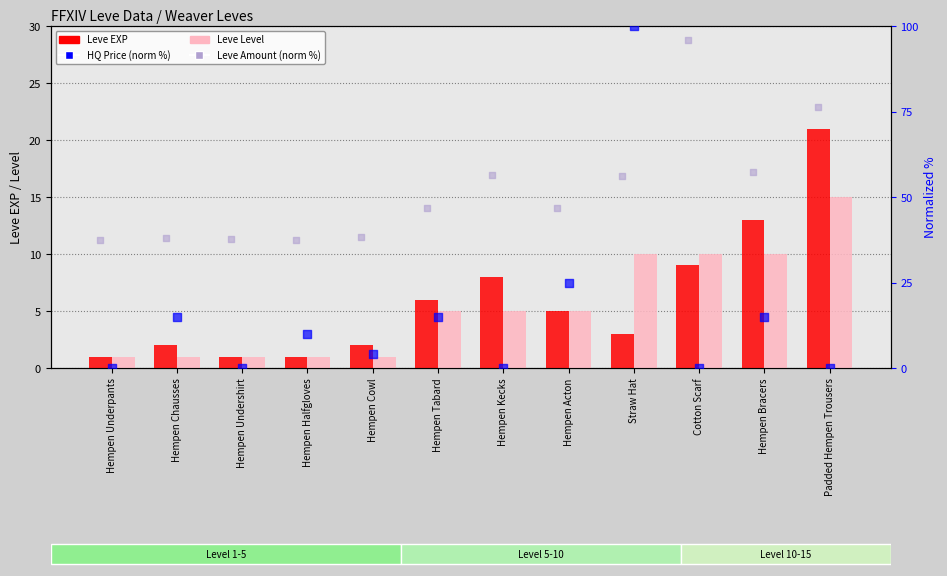

Which series contains the highest Y value?

currentAveragePriceHQ (normalized %)